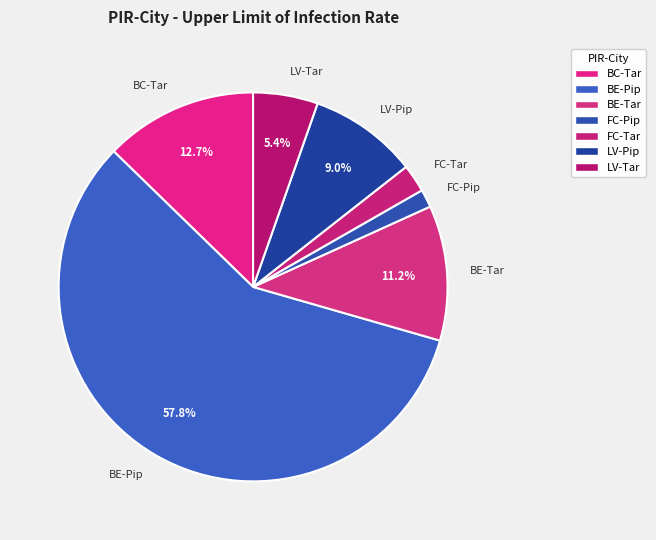

What percentage is the LV-Pip slice, to the nearest percent?

9%